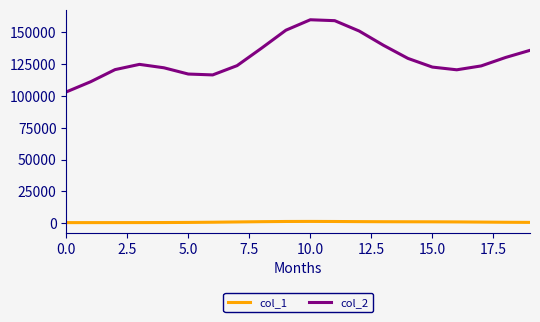

Which series has the largest range (max minus min)?

col_2